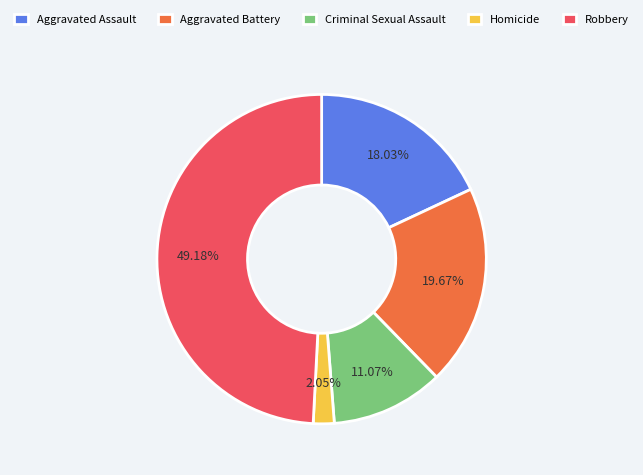

True or false: Aggravated Assault accounts for 28% of the total.

False